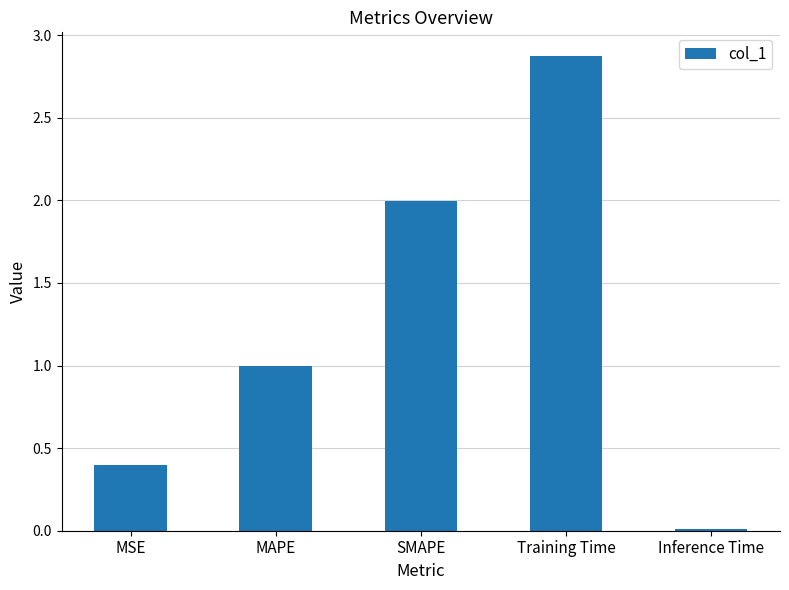

List the labels in order of value, smallest first.

Inference Time, MSE, MAPE, SMAPE, Training Time